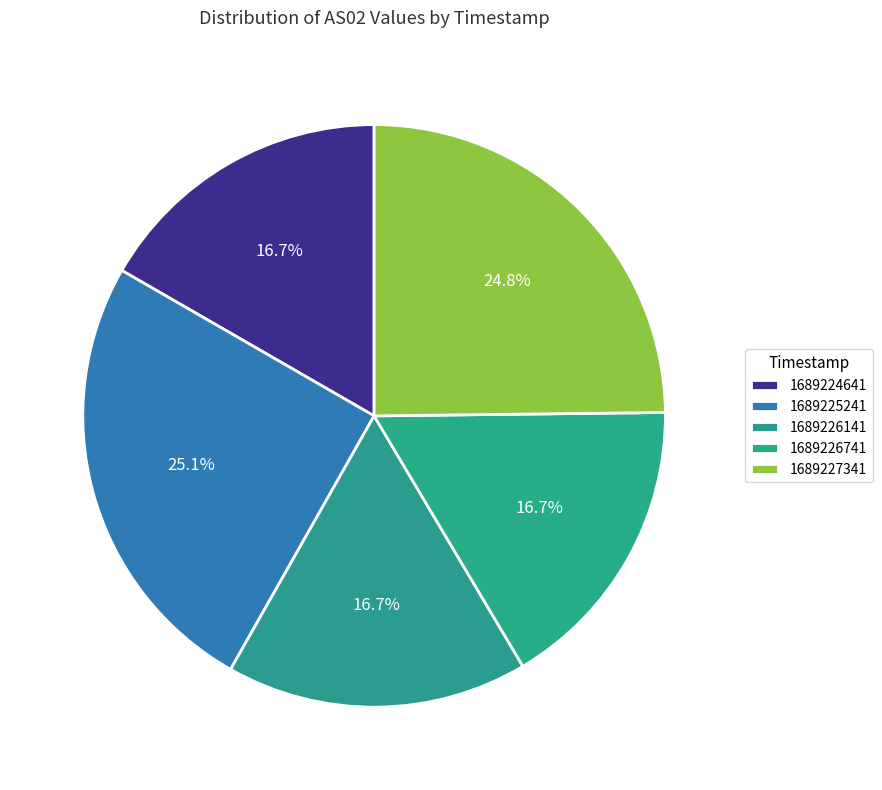

Count the number of slices in the pie.

5